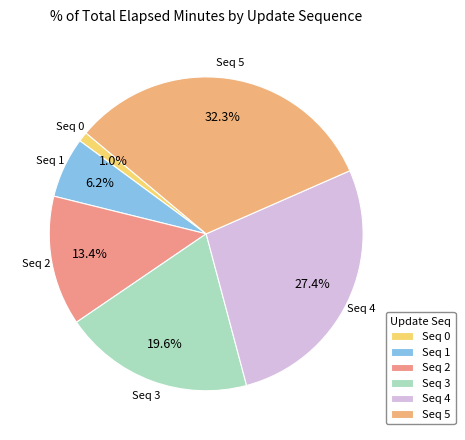

How many segments does this pie chart have?

6